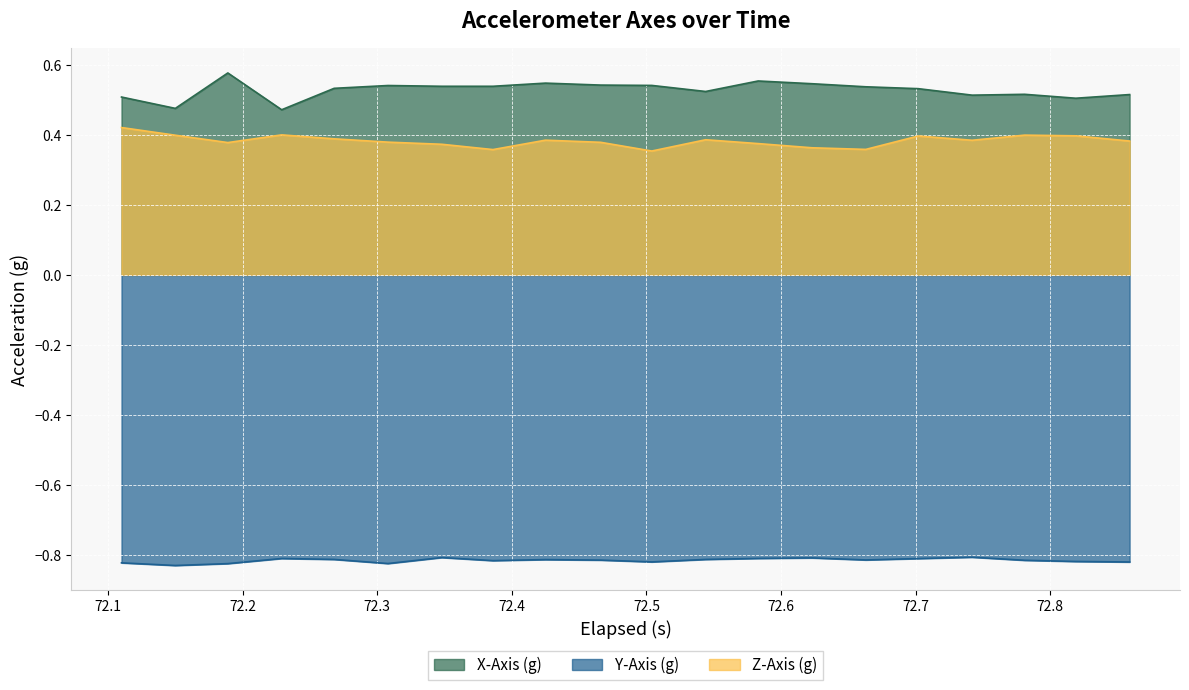

How many categories are shown in the chart?

20